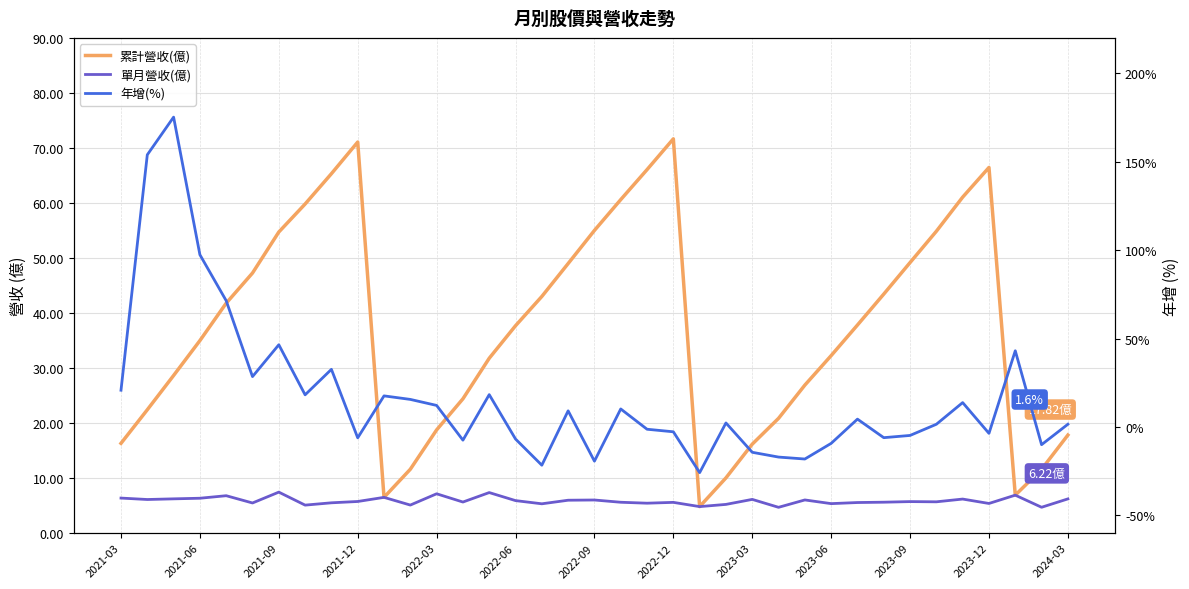

What is the maximum value shown in the chart?

175.2